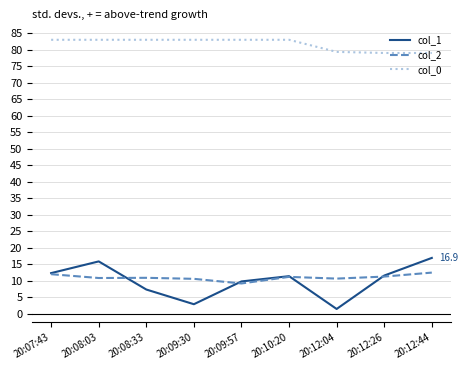

True or false: col_1 and col_2 intersect in this chart.

True